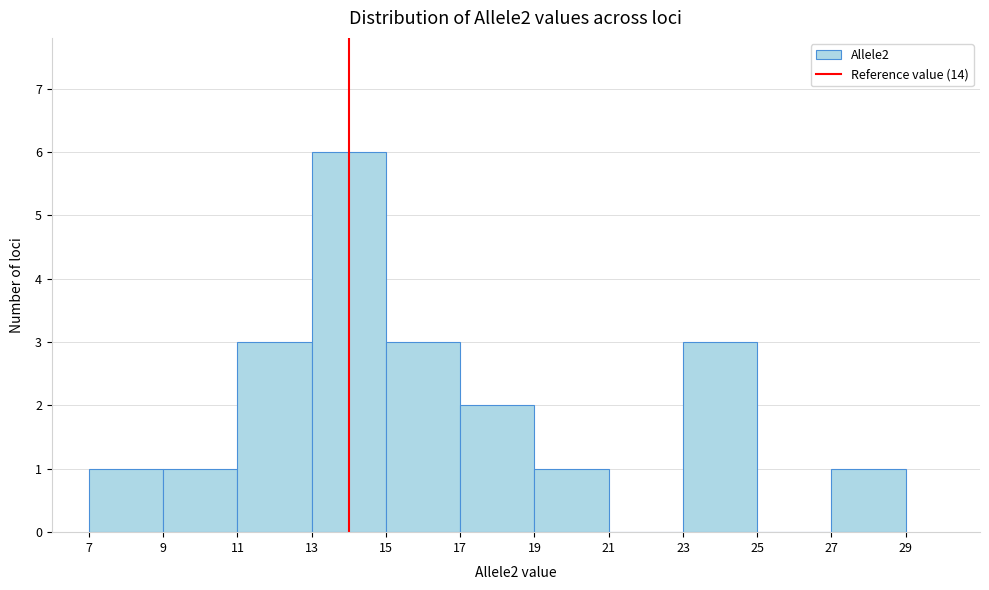

Over which range of the x-axis is the bar tallest?

13 to 15